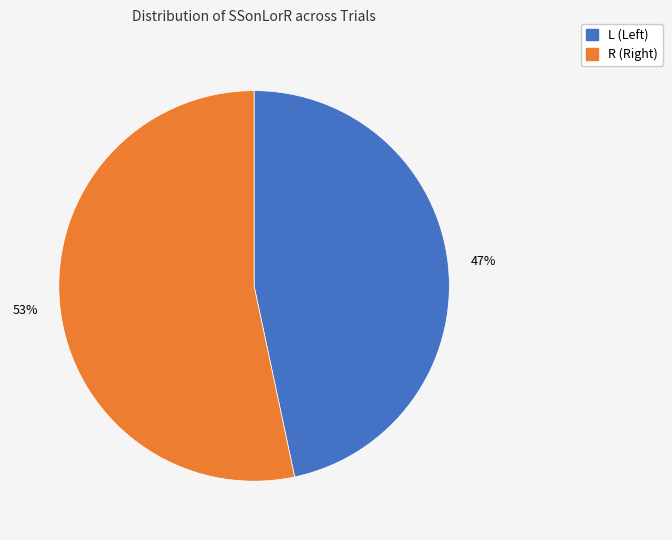

Which slice represents more than half of the pie?

R